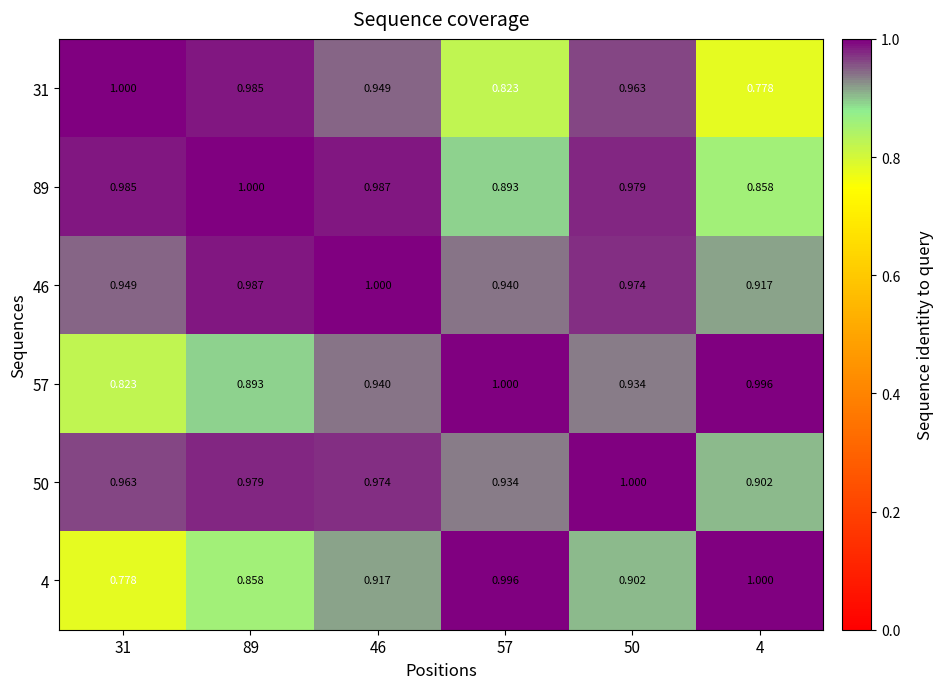

Is the value of 31 at 57 greater than the value of 50 at 89?

No